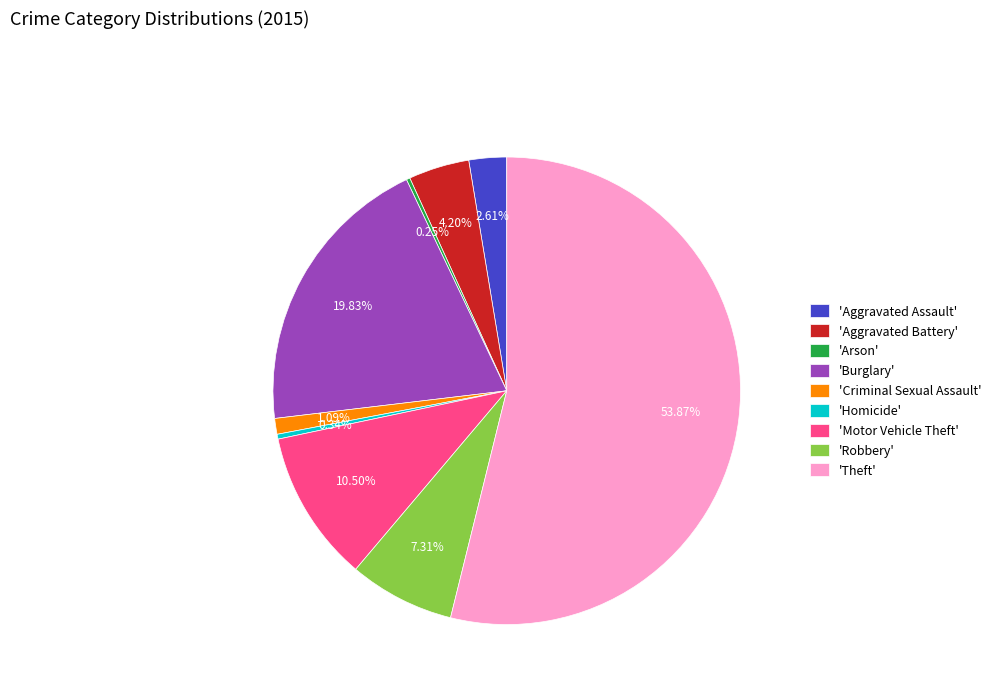

Between 'Homicide' and 'Aggravated Assault', which is larger?

'Aggravated Assault'